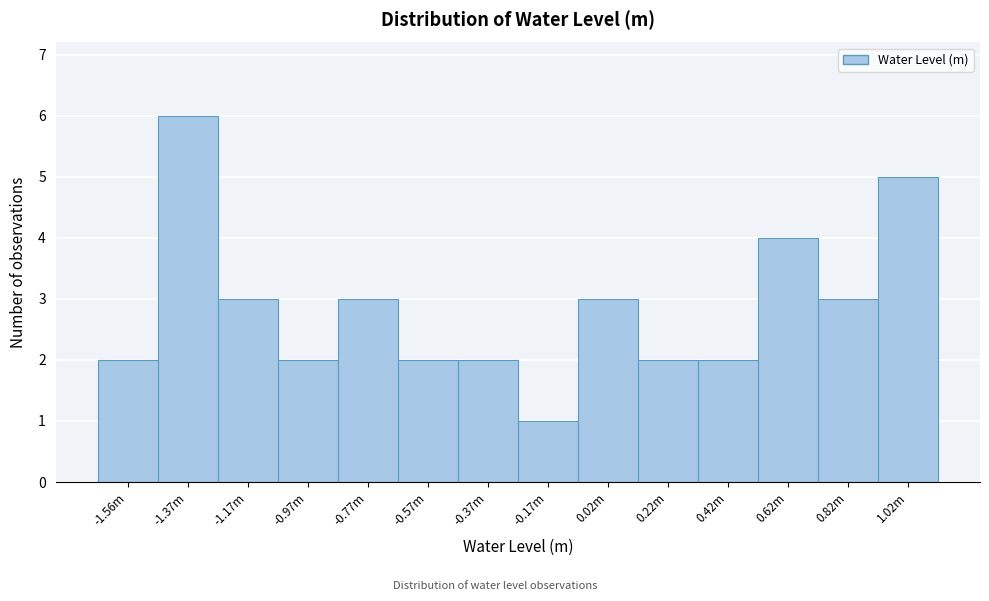

Reading left to right, transcribe all the data shown in this chart.

2	6	3	2	3	2	2	1	3	2	2	4	3	5